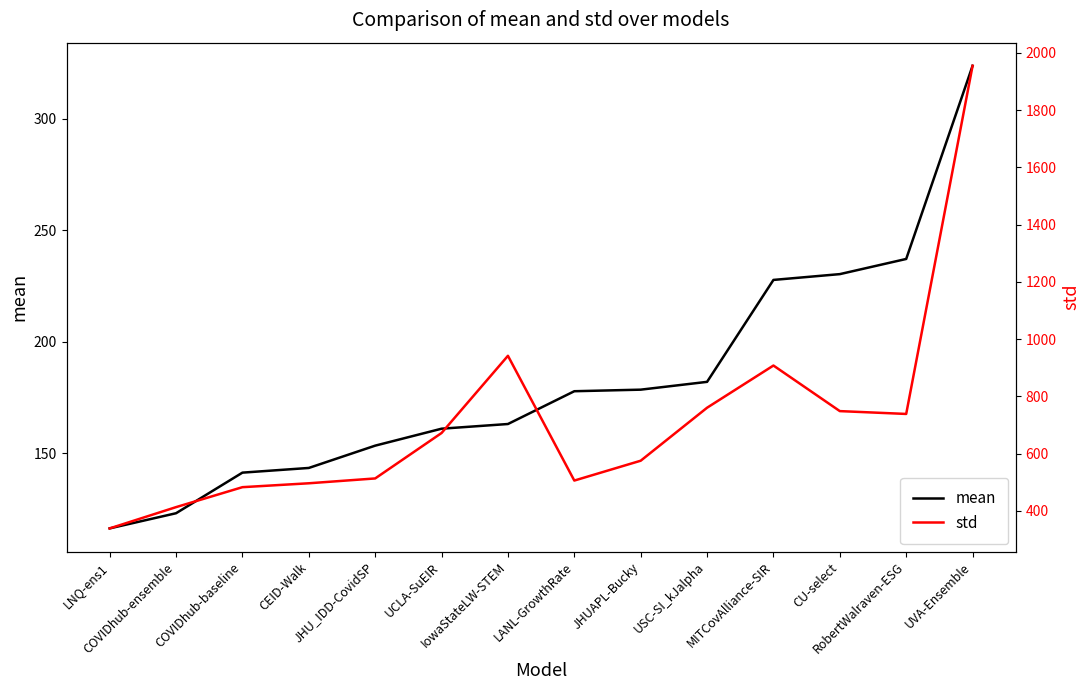

What is the greatest value displayed?

1954.7